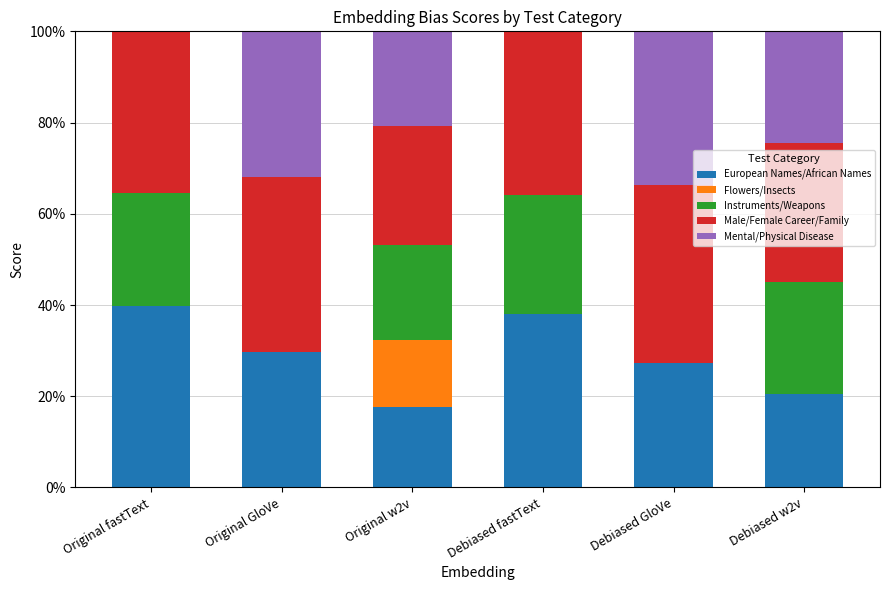

What is the maximum value for European Names/African Names?

39.7